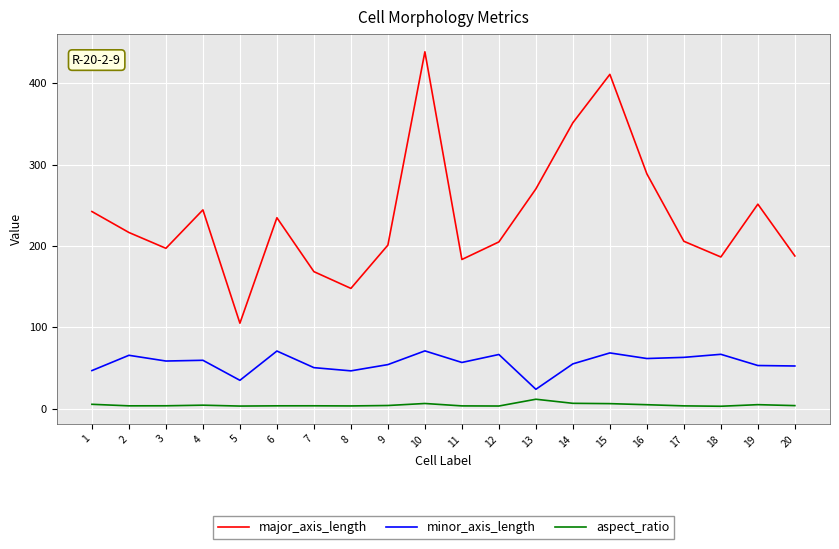

Rank the series by their maximum value, from lowest to highest.

aspect_ratio, minor_axis_length, major_axis_length